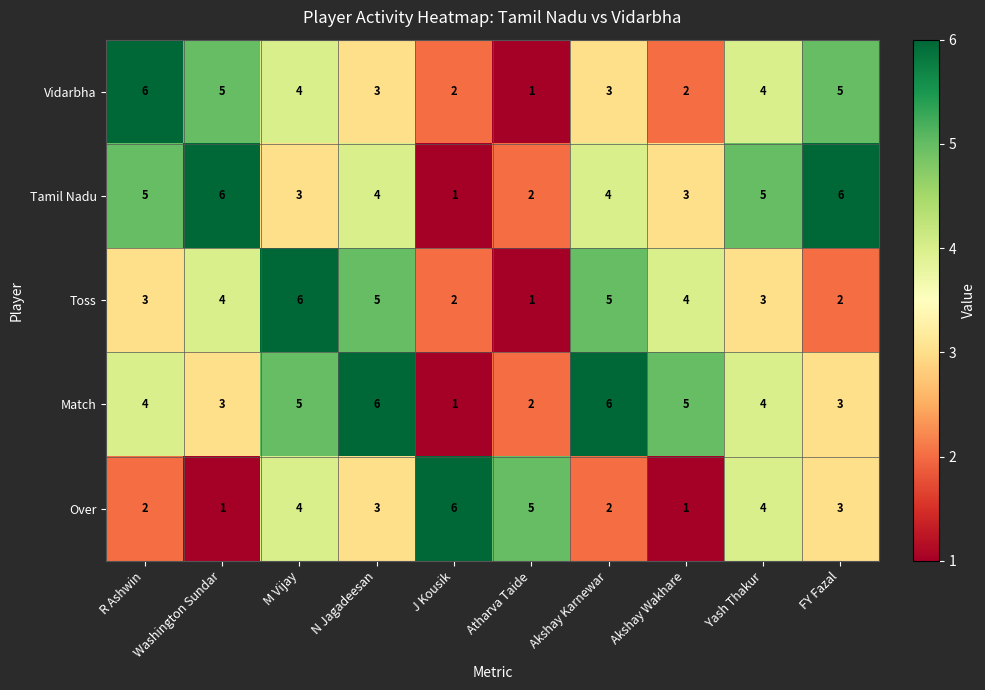

At Washington Sundar, list the series in order from largest to smallest.

Tamil Nadu, Vidarbha, Toss, Match, Over